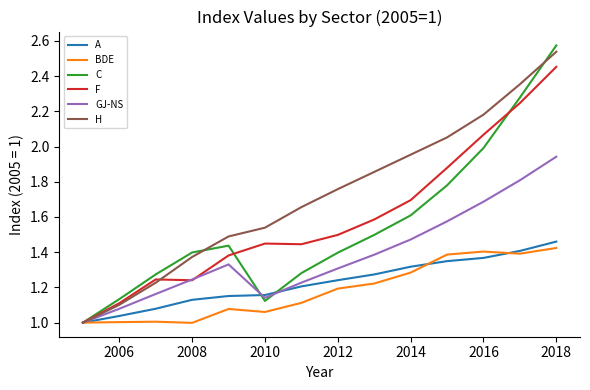

How many series are shown in this chart?

6